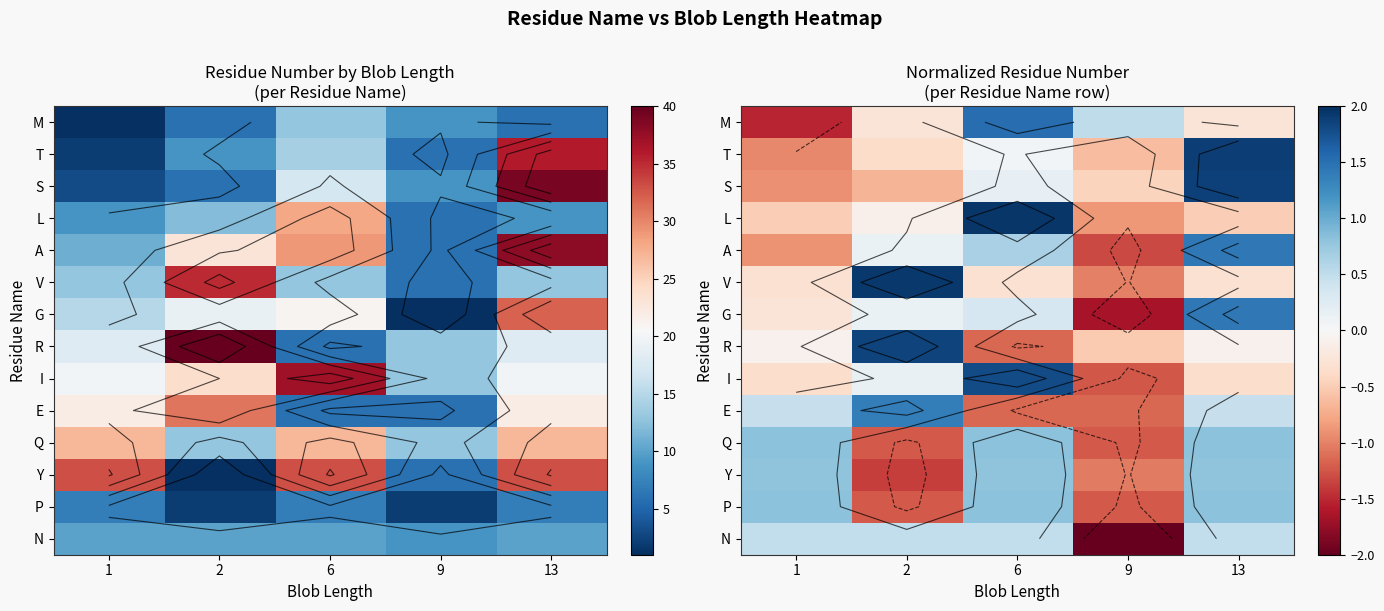

What is the total value across all series at 9?

-13.8